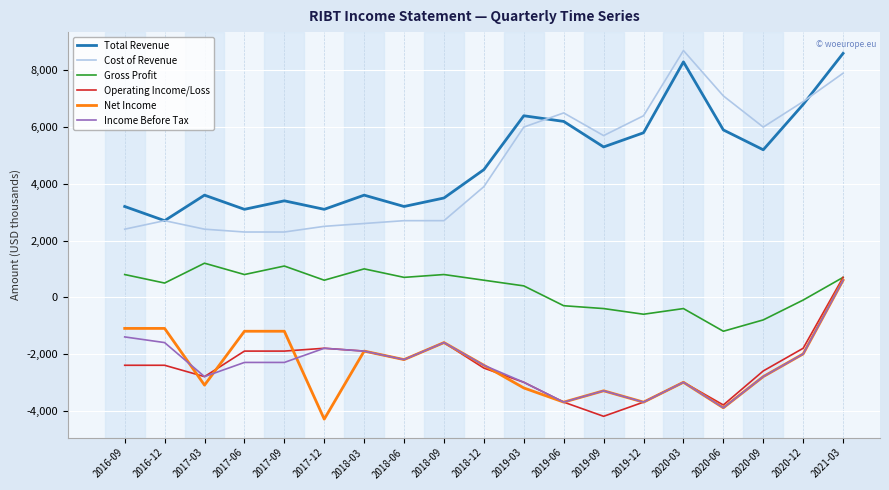

Which series changed the most between 2017-03 and 2019-09?

Cost of Revenue